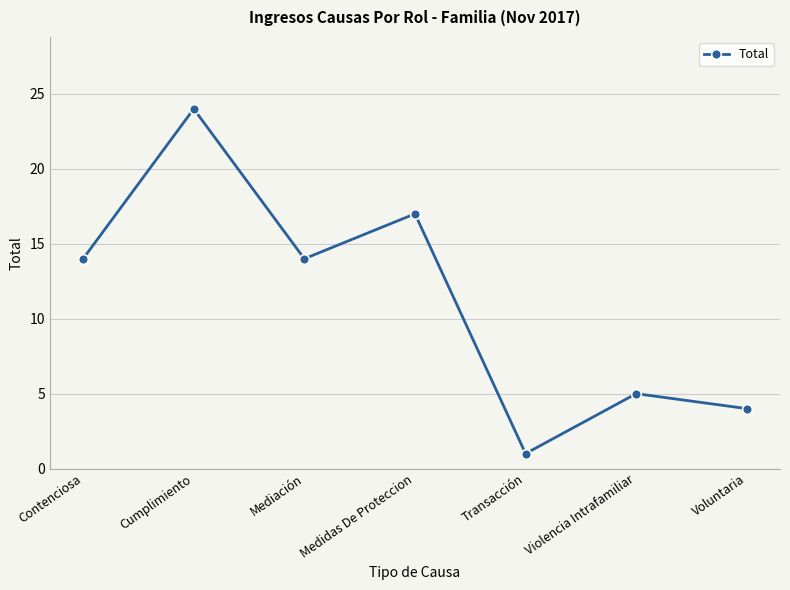

What is the sum of all values?

79